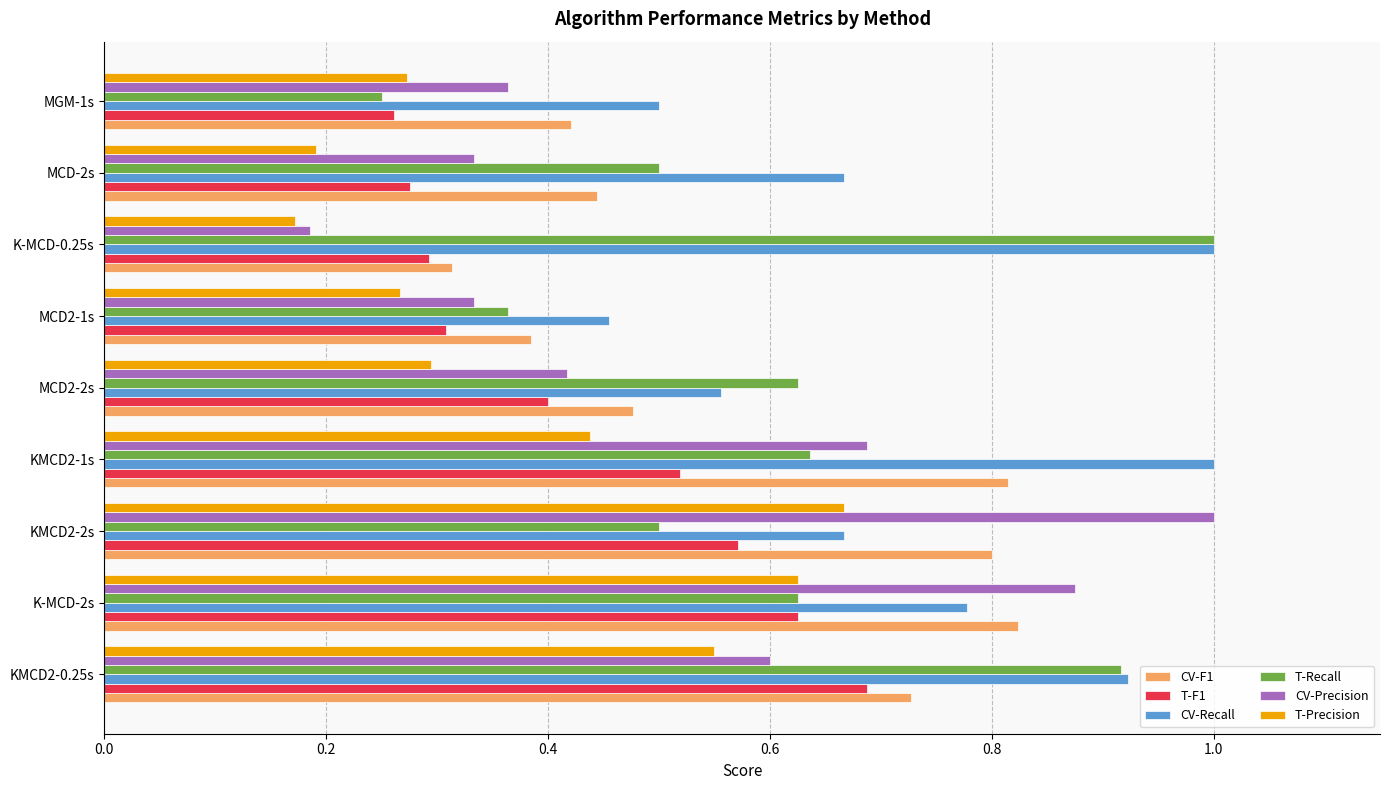

The CV-Precision series shows 1.0 at KMCD2-2s. True or false?

True